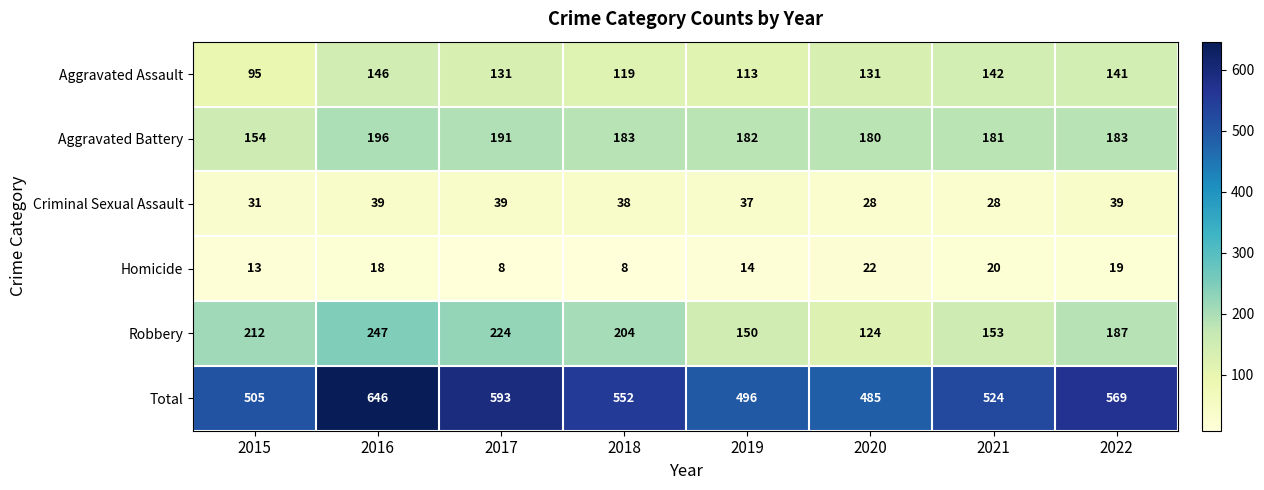

At 2020, list the series in order from largest to smallest.

Total, Aggravated Battery, Aggravated Assault, Robbery, Criminal Sexual Assault, Homicide